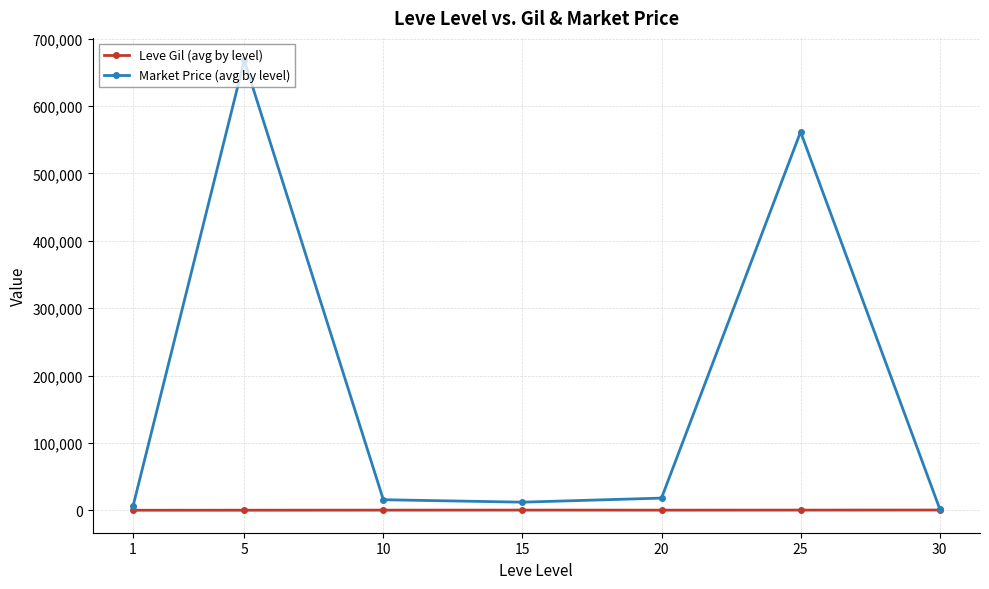

Is the value of Leve Gil (avg by level) at 5 greater than the value of Market Price (avg by level) at 15?

No